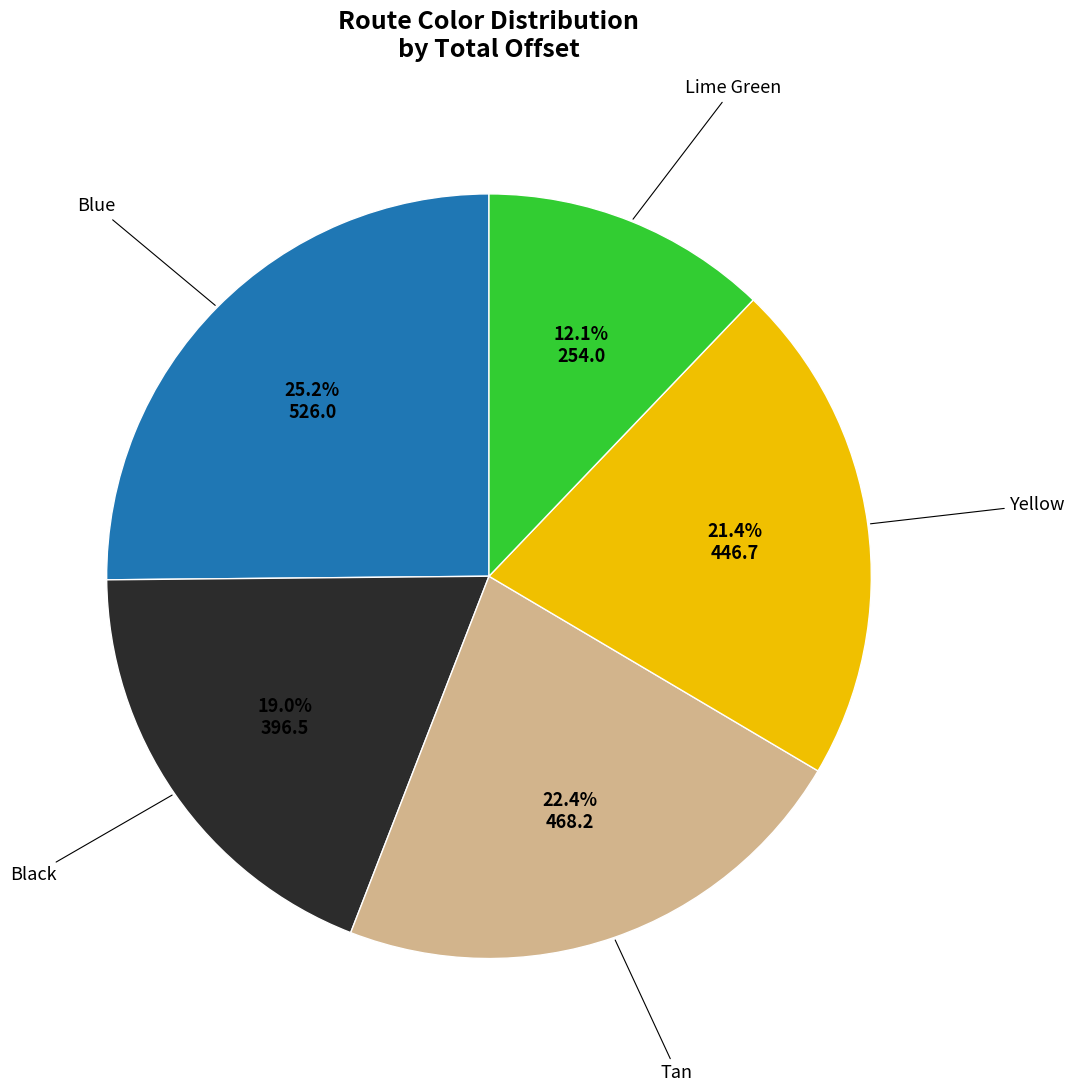

To the nearest percent, what is the average slice percentage?

20%